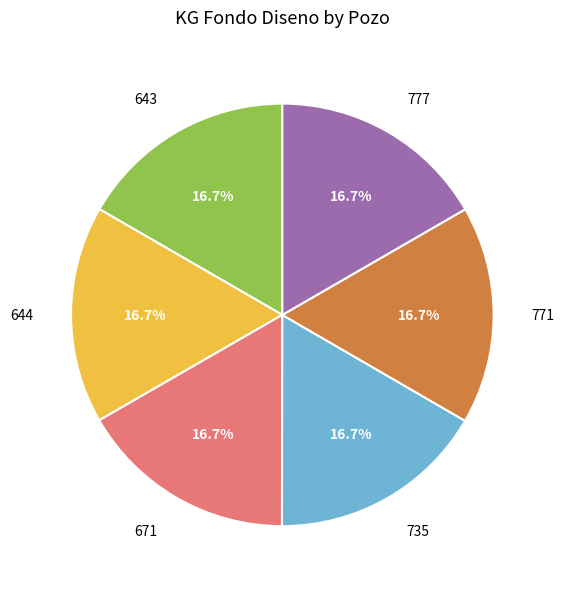

Combined, what portion of the pie is 671 and 643?

33.3%